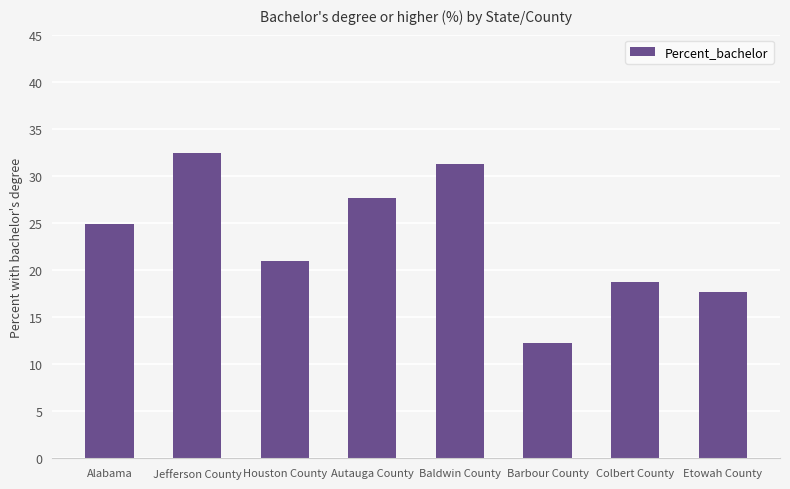

Rank the categories by value from highest to lowest.

Jefferson County, Baldwin County, Autauga County, Alabama, Houston County, Colbert County, Etowah County, Barbour County